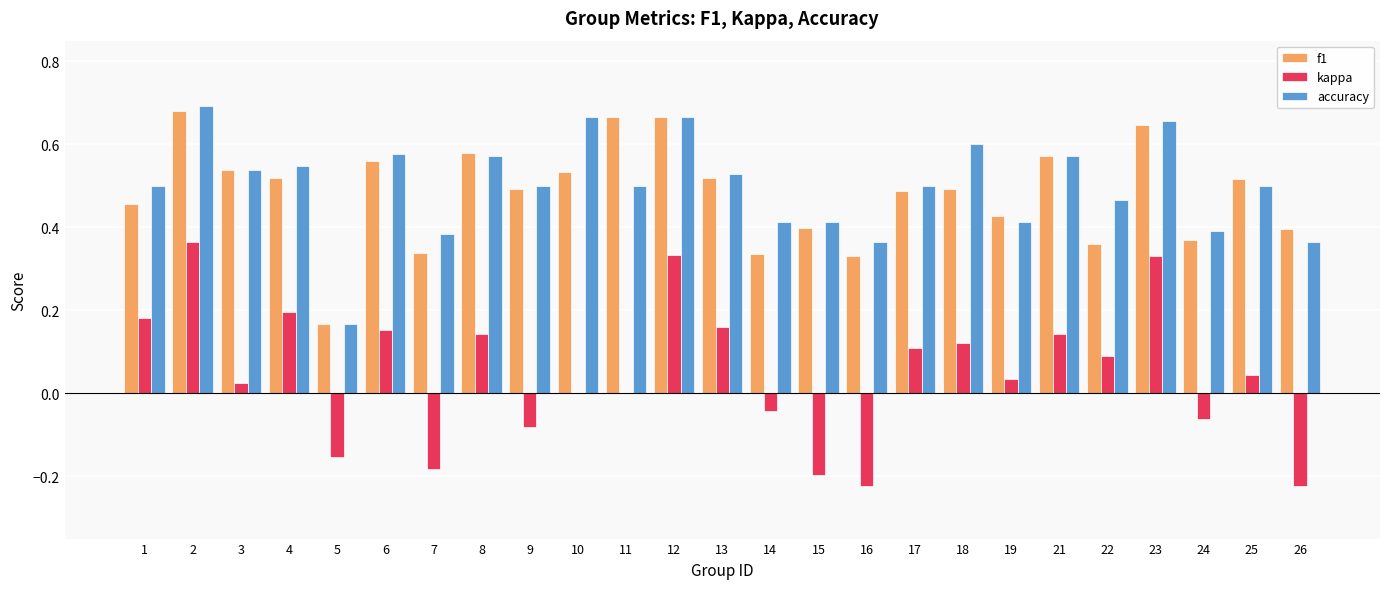

The f1 series shows 0.5 at 10. True or false?

True